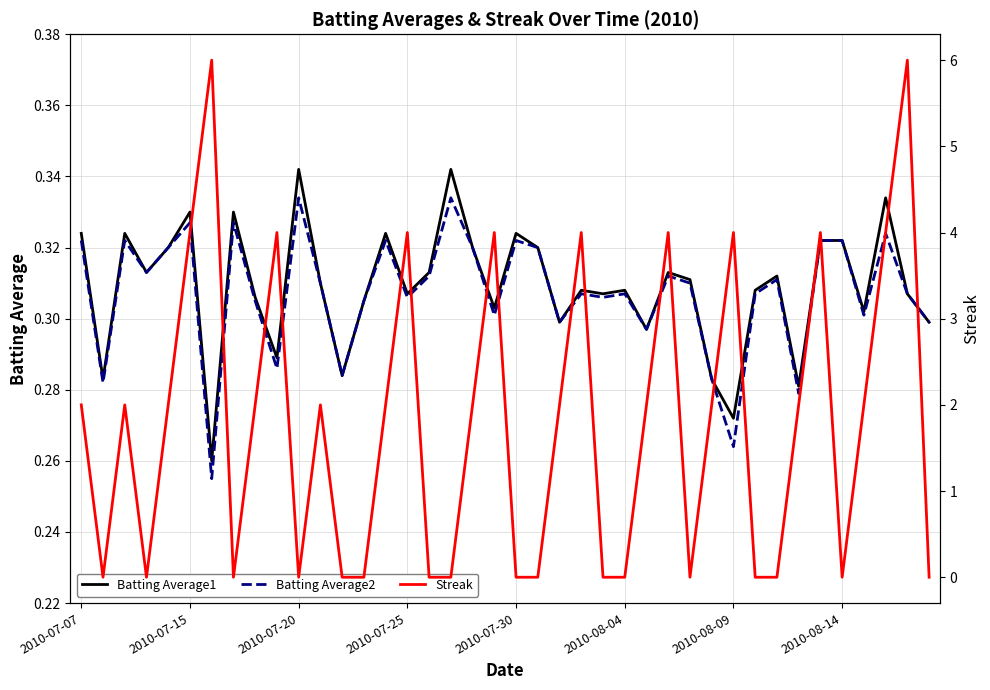

True or false: Batting Average2 has a value of 0.5 at 2010-07-30.

False